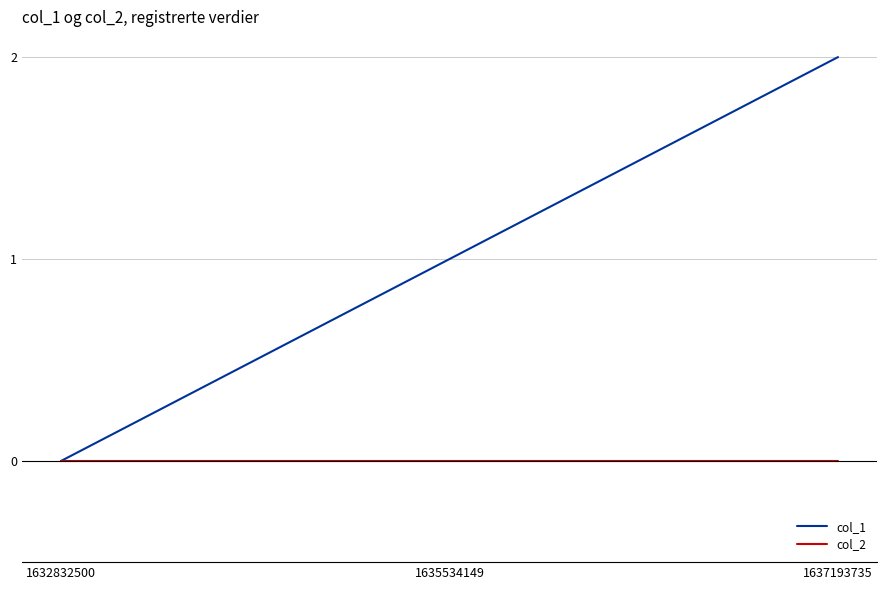

Reading right to left, list all the values displayed in this chart.

col_1: 1637193735=2	1635534149=1	1632832500=0
col_2: 1637193735=0	1635534149=0	1632832500=0